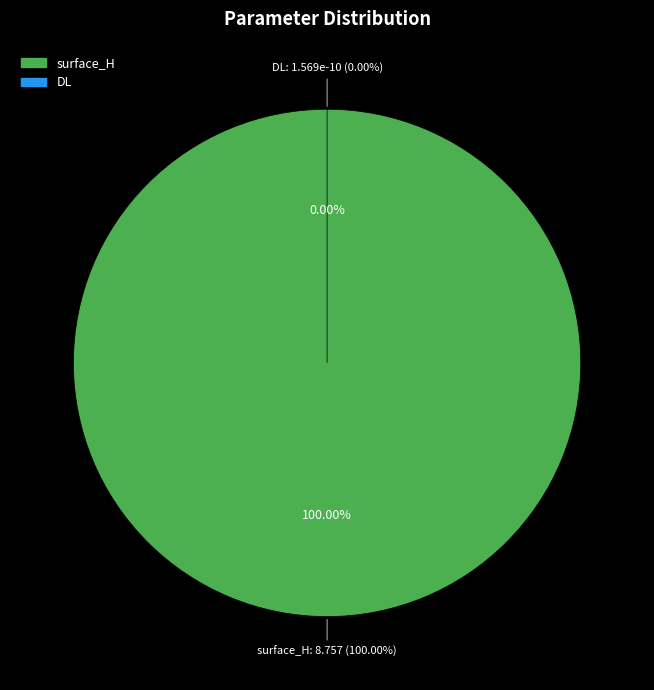

How many segments does this pie chart have?

2